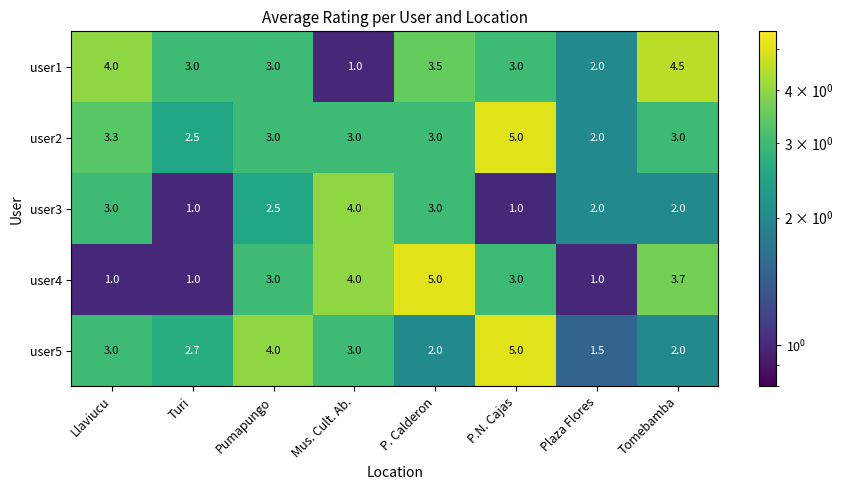

What is the average value of the user2 series?

3.1